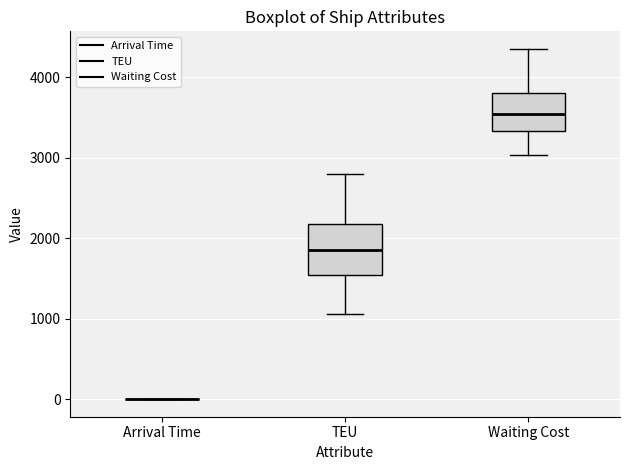

Comparing the boxes themselves (not the whiskers), which one is the tallest?

TEU